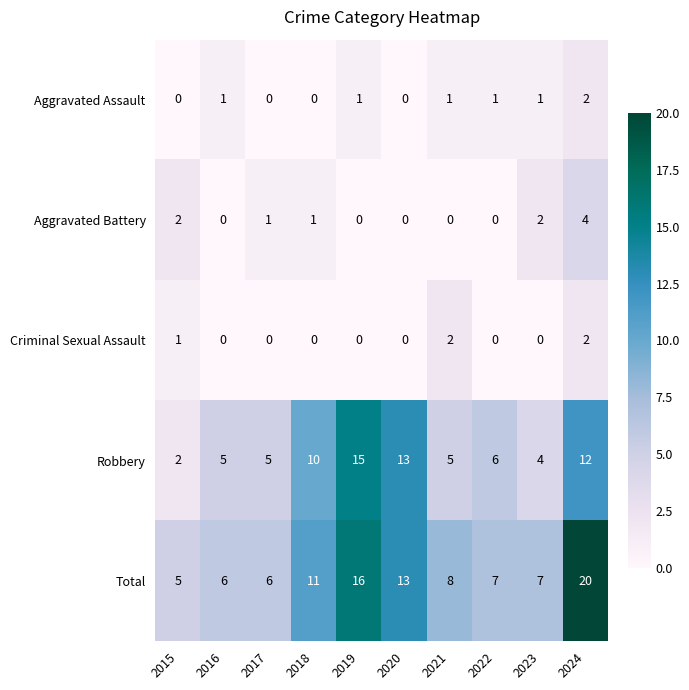

What is the difference between the highest and lowest values at 2016?

6